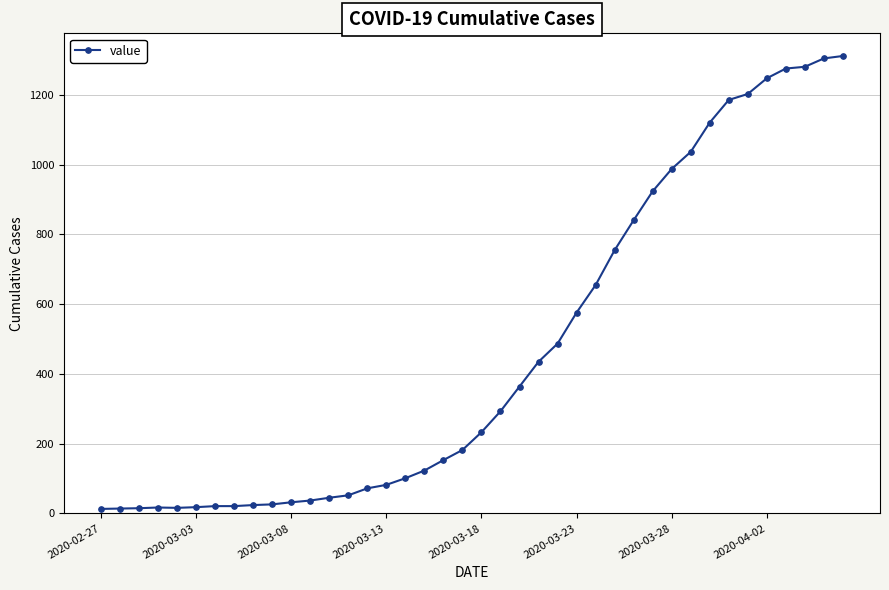

How many values are below 233?

20